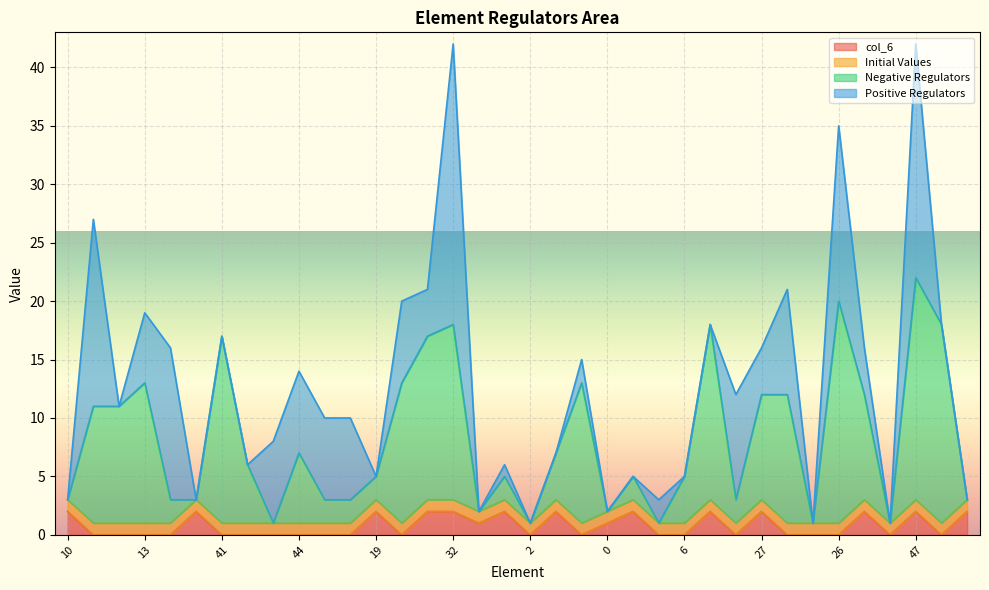

What is the difference between the maximum and minimum values in the col_6 series?

2